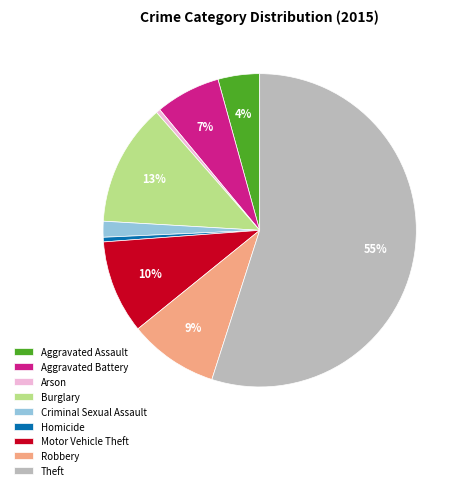

Is the sum of Homicide and Aggravated Assault greater than half?

No